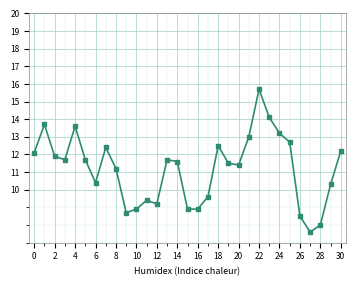

How many data points does each series have?

31